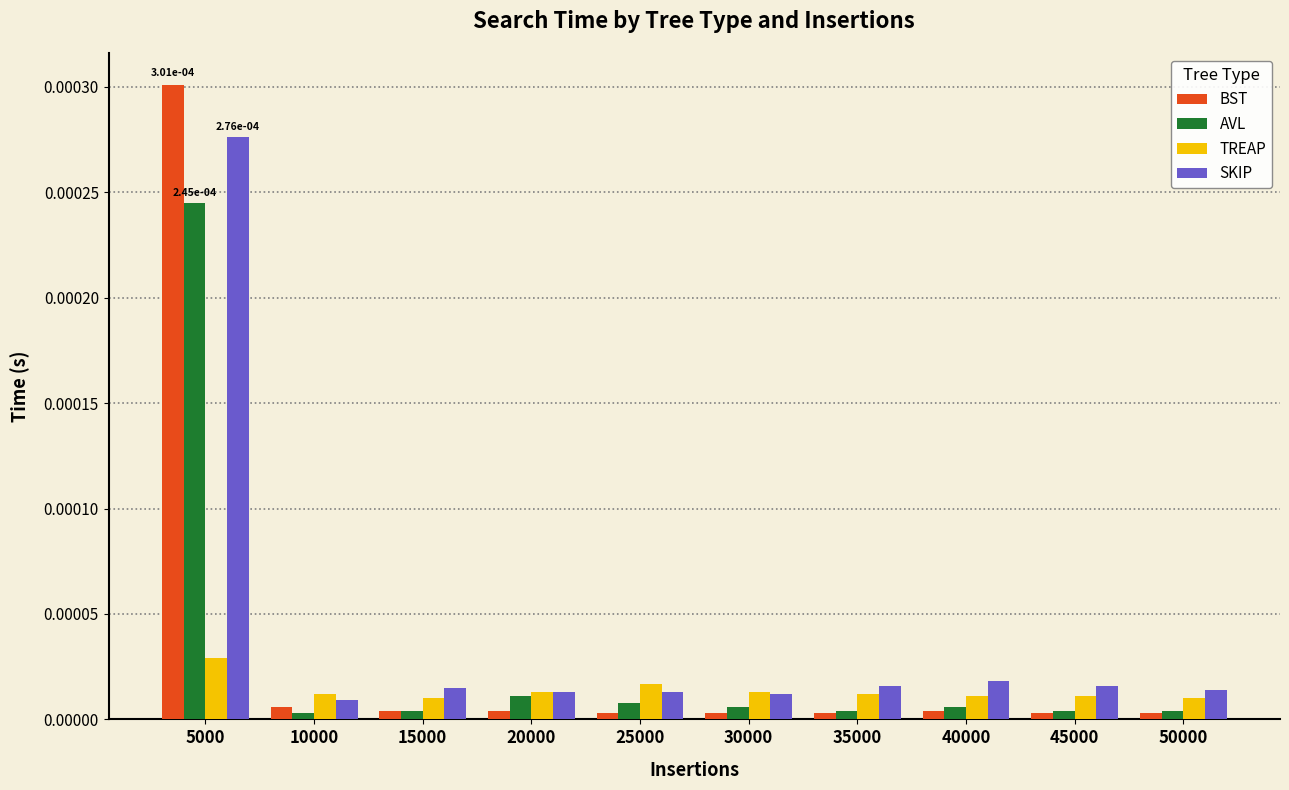

What are all the series names shown in the legend?

BST, AVL, TREAP, SKIP